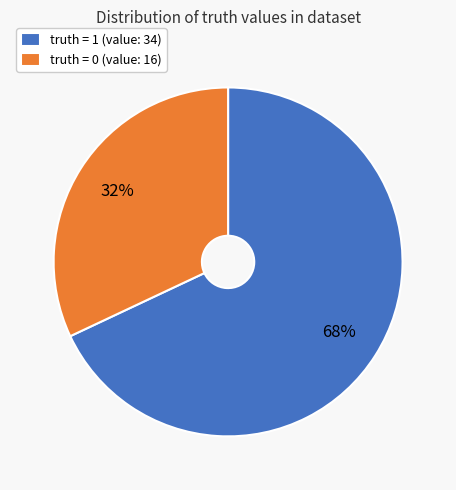

How many slices are in this pie chart?

2